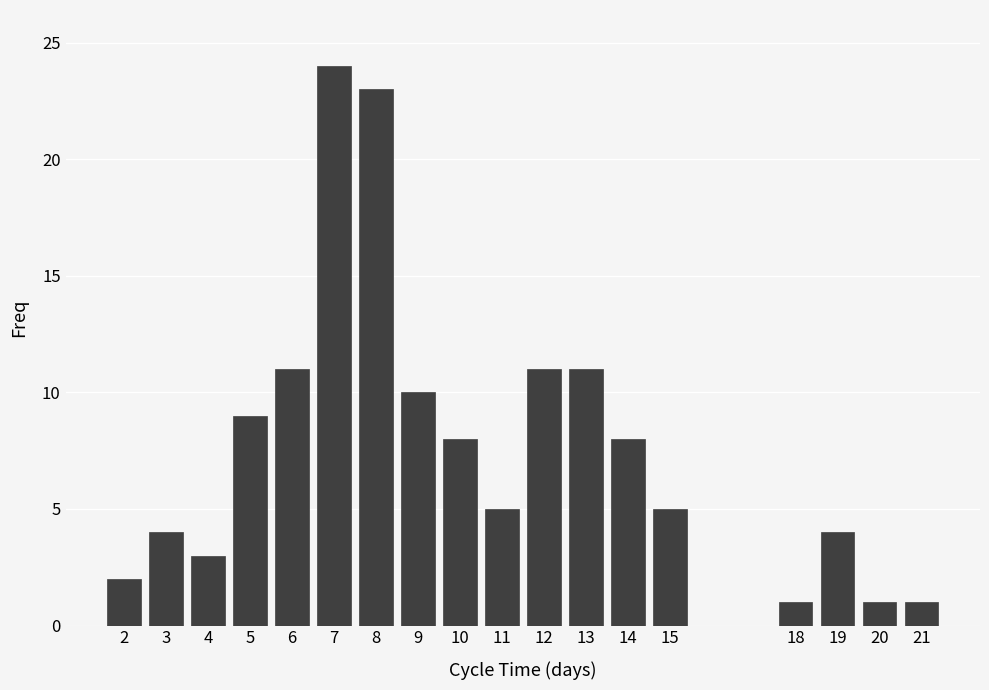

Reading left to right, what are all the values shown in this chart?

2=2	3=4	4=3	5=9	6=11	7=24	8=23	9=10	10=8	11=5	12=11	13=11	14=8	15=5	18=1	19=4	20=1	21=1